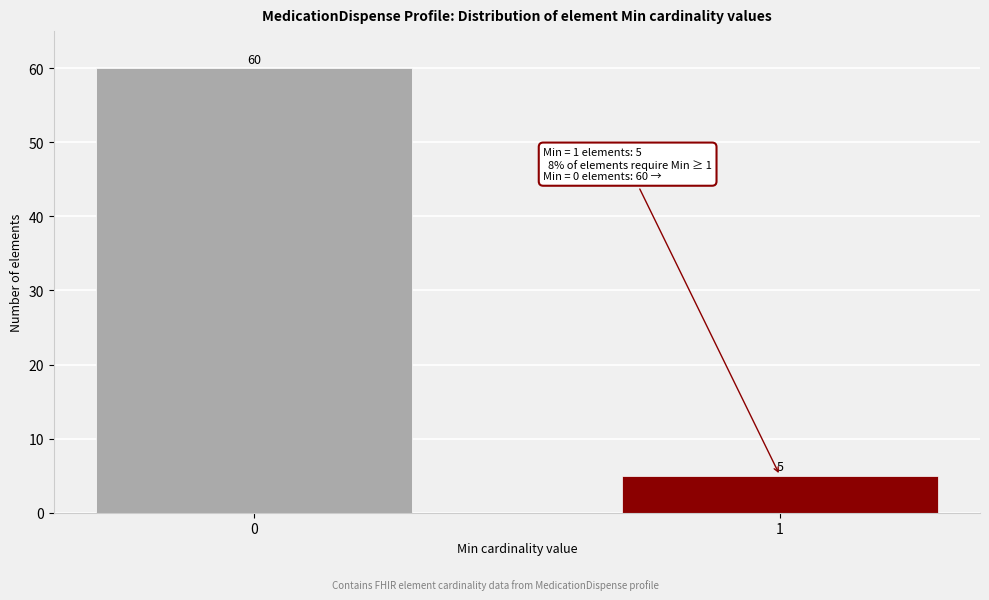

Reading left to right, what are all the values shown in this chart?

60	5